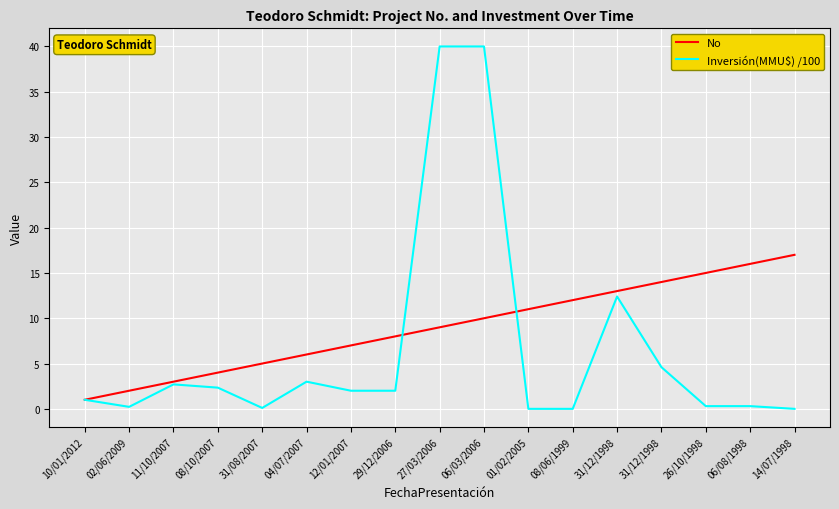

What is the difference between the maximum and second lowest values in the No series?

15.0